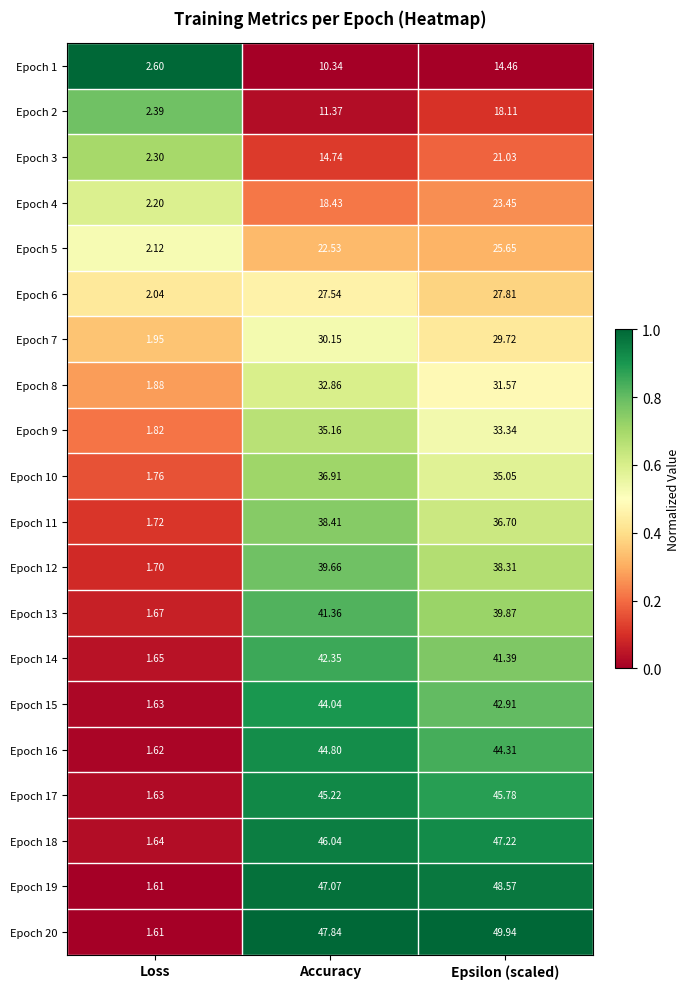

Which category has the highest value in the Epoch 6 series?

Epsilon (scaled)